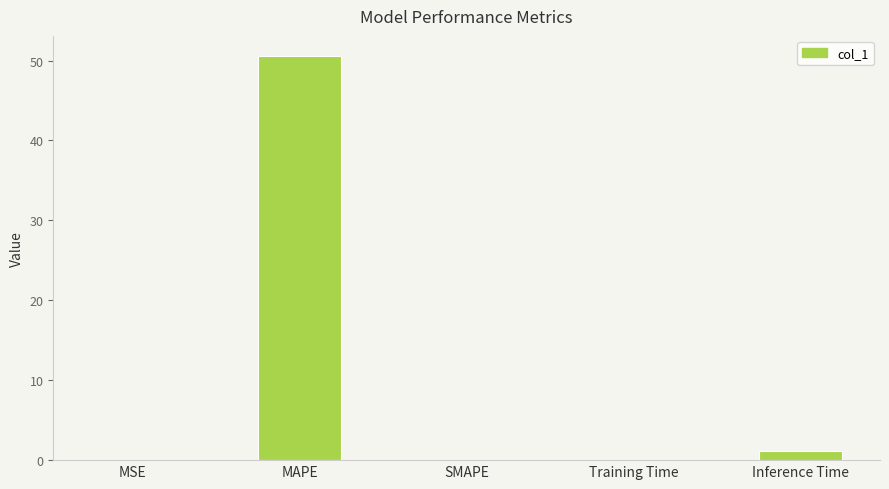

What is the approximate value at MAPE?

50.6